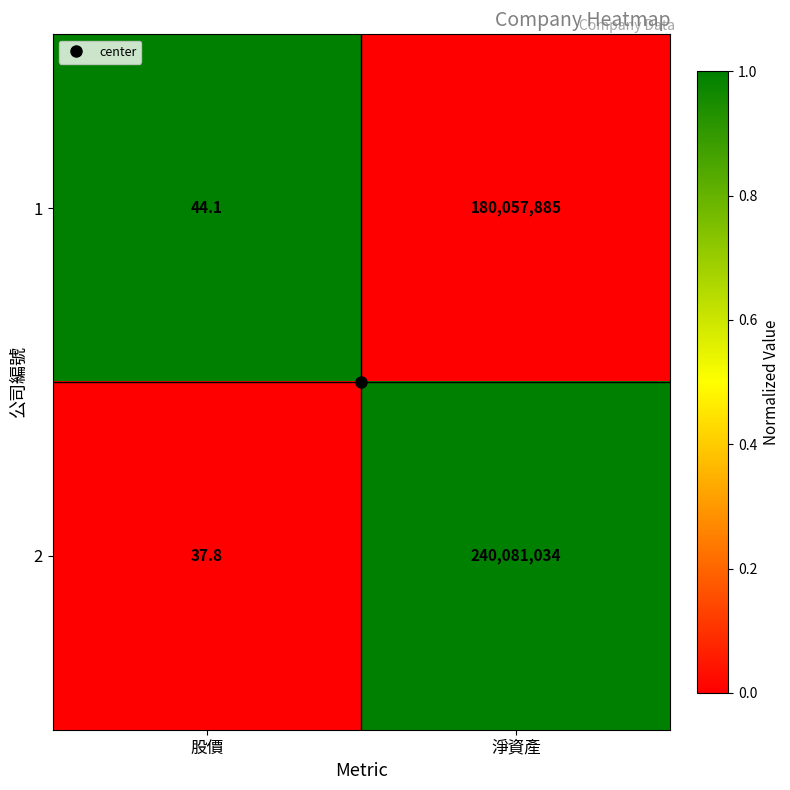

At which category is the sum across all series the highest?

淨資產